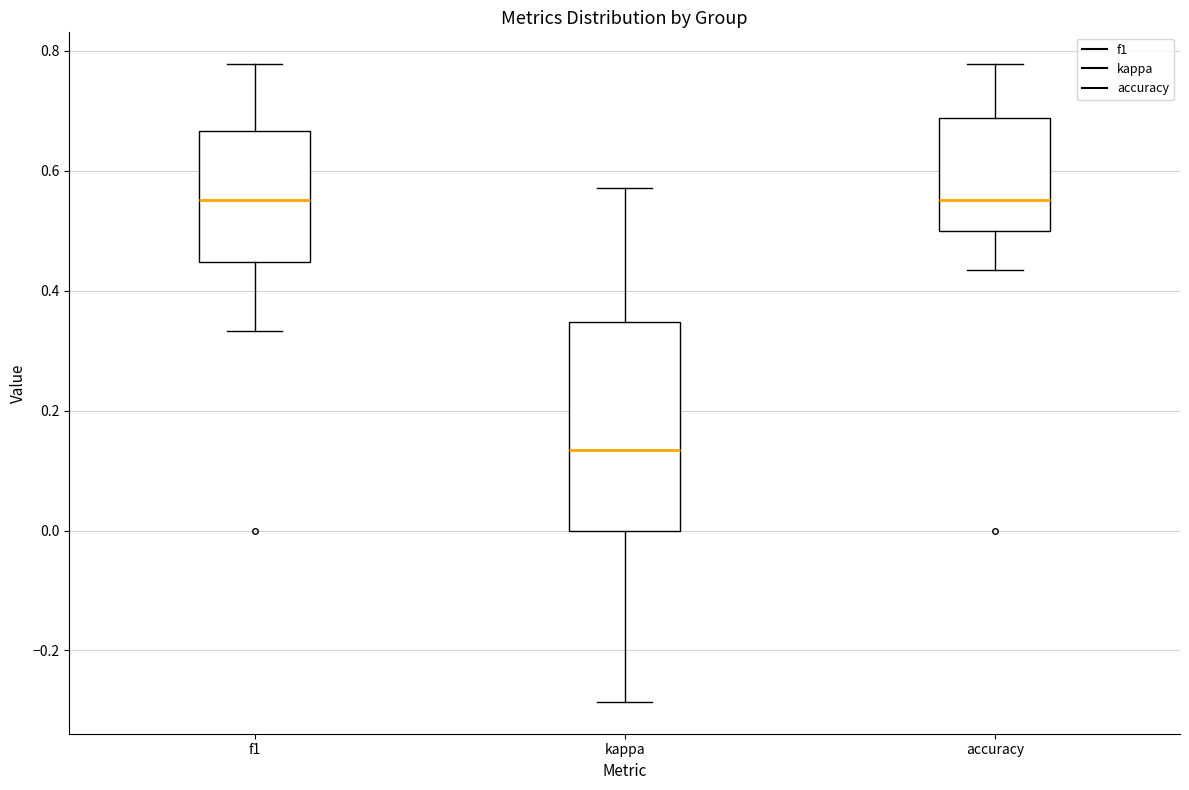

Which box is the tallest, from its lower edge to its upper edge?

kappa